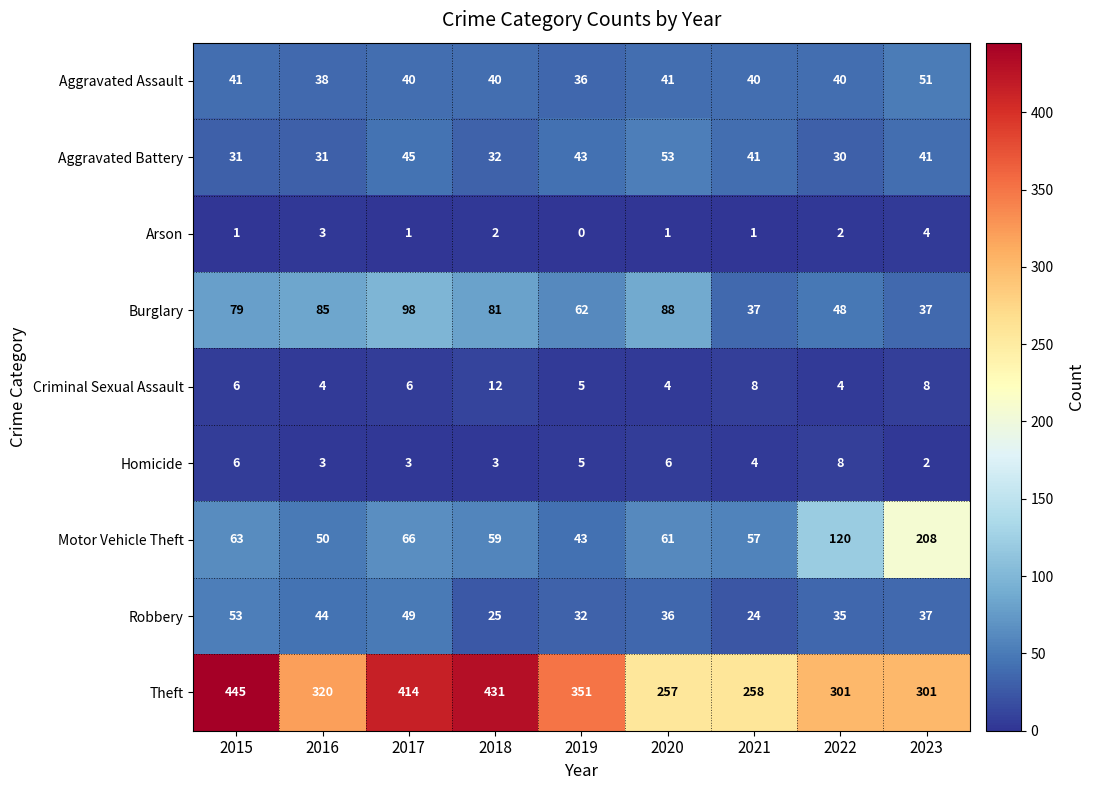

What is the average value of the Aggravated Battery series?

39